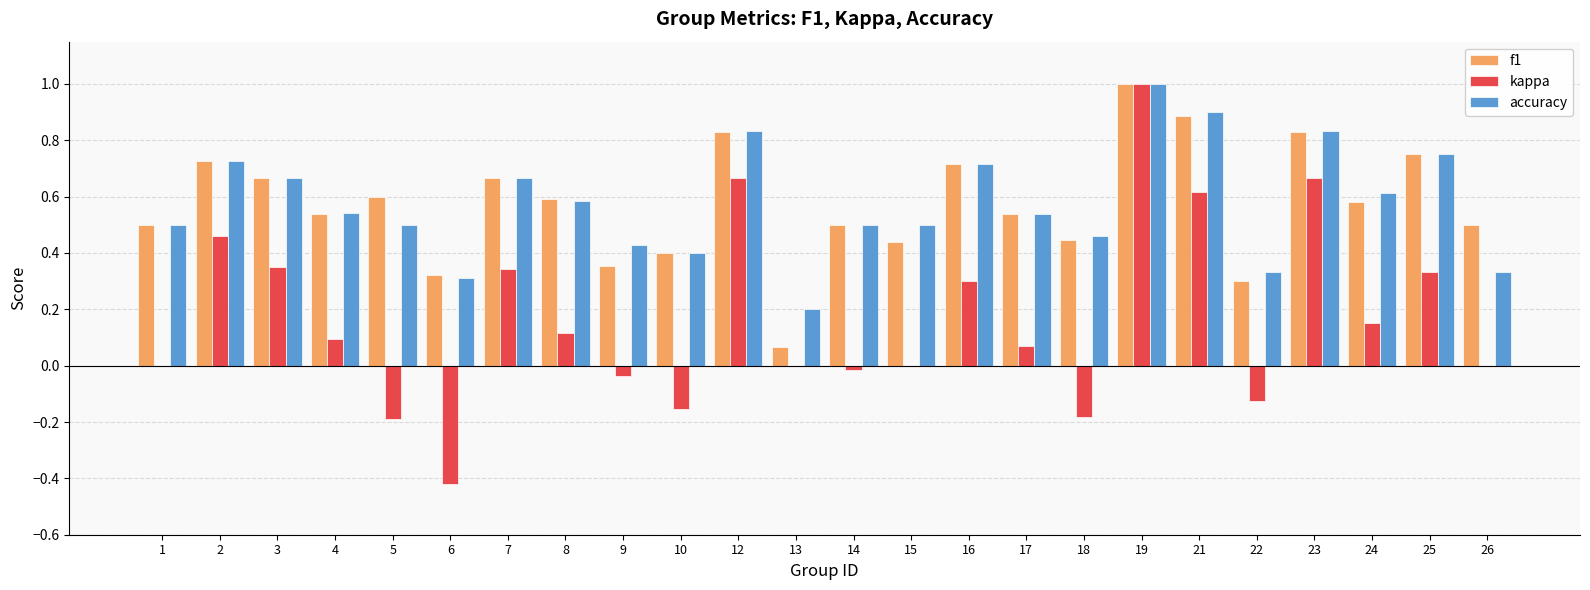

What is the total value across all series at 4?

1.2